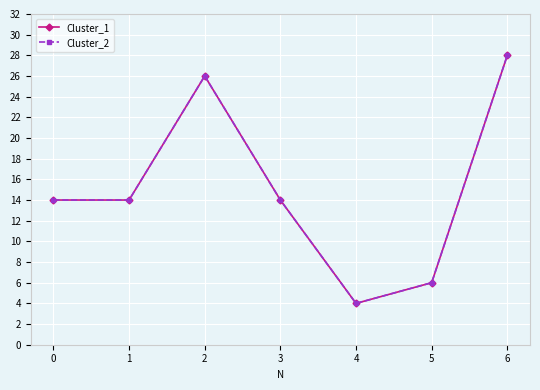

At which category does the chart reach its peak across all series?

6